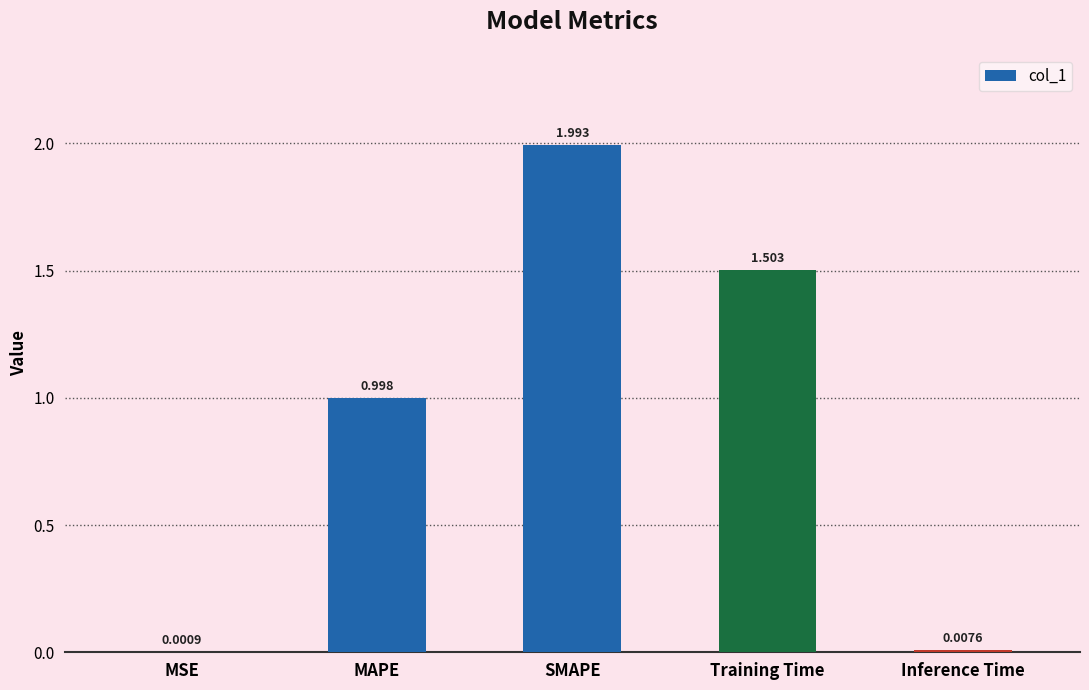

Which has a higher value, MSE or MAPE?

MAPE